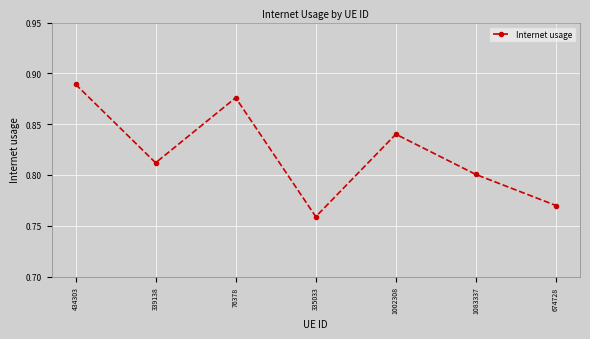

List the labels in order of value, largest first.

434303, 76378, 1002308, 339138, 1083337, 674728, 335033